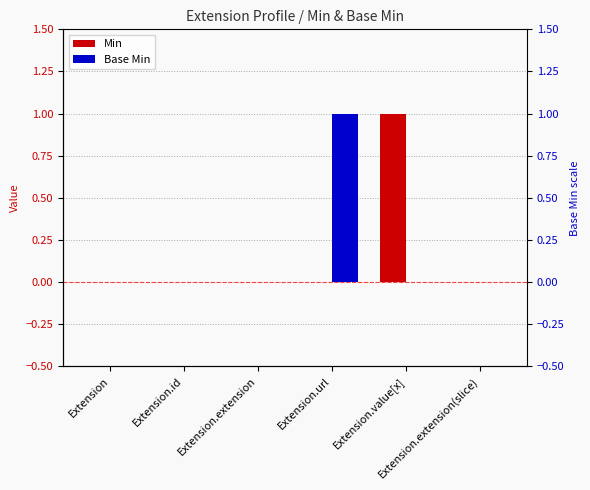

The value of Min at Extension.value[x] is 2. True or false?

False